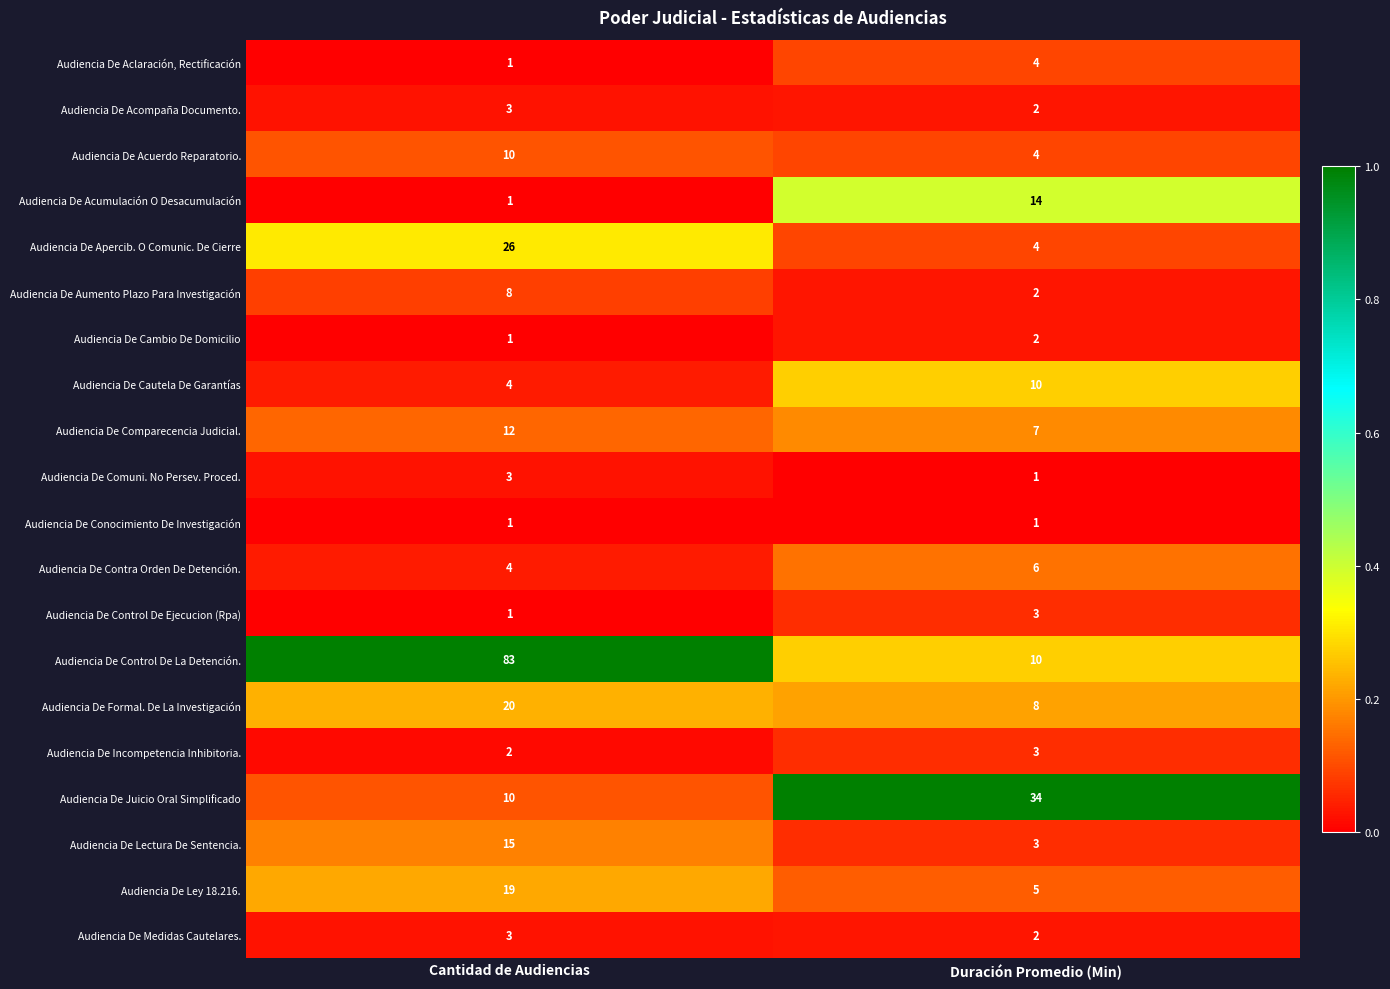

Which label corresponds to the smallest value in the chart?

Cantidad de Audiencias